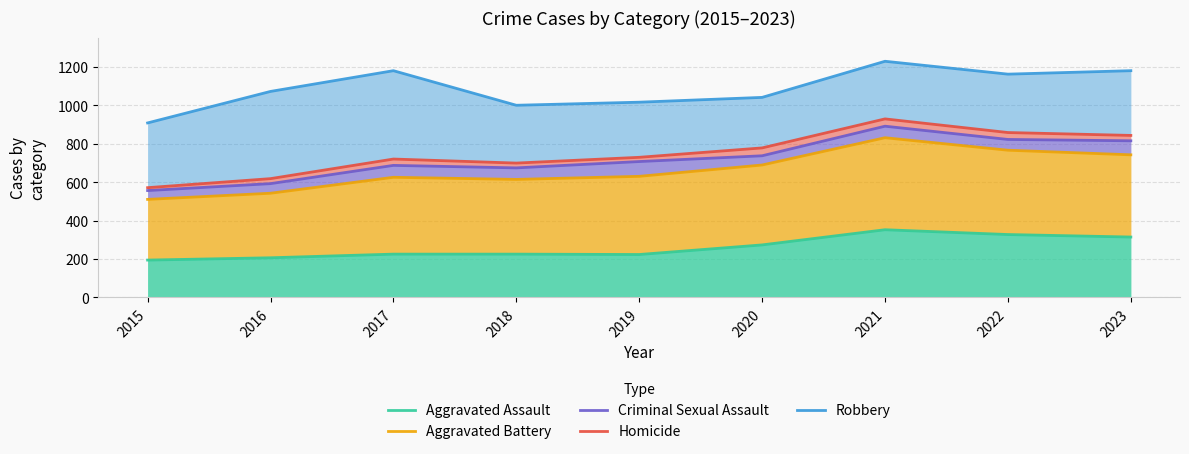

Is the value of Robbery at 2018 greater than the value of Criminal Sexual Assault at 2022?

Yes